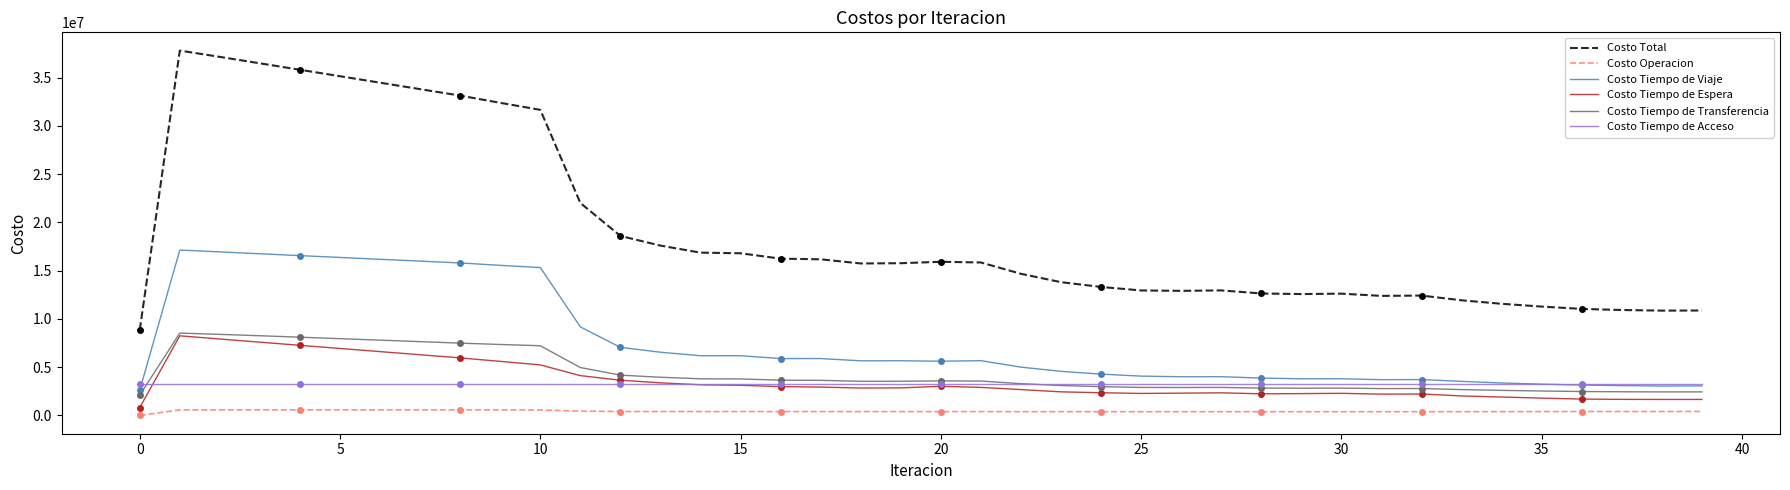

Which series has the largest total across all categories?

Costo Total